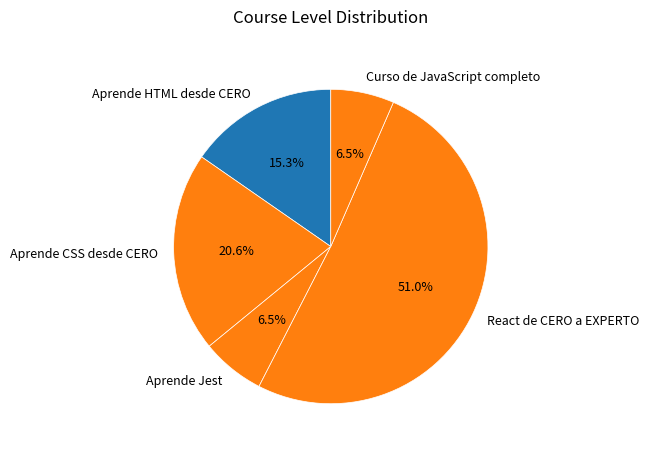

To the nearest percent, what is the combined percentage of Curso de JavaScript completo and Aprende Jest?

13%